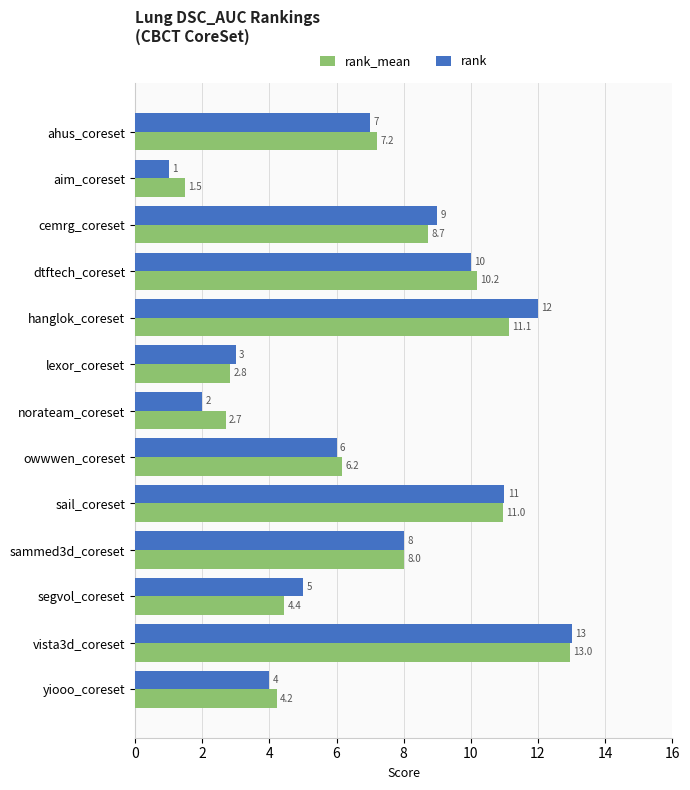

What are all the series names shown in the legend?

rank_mean, rank